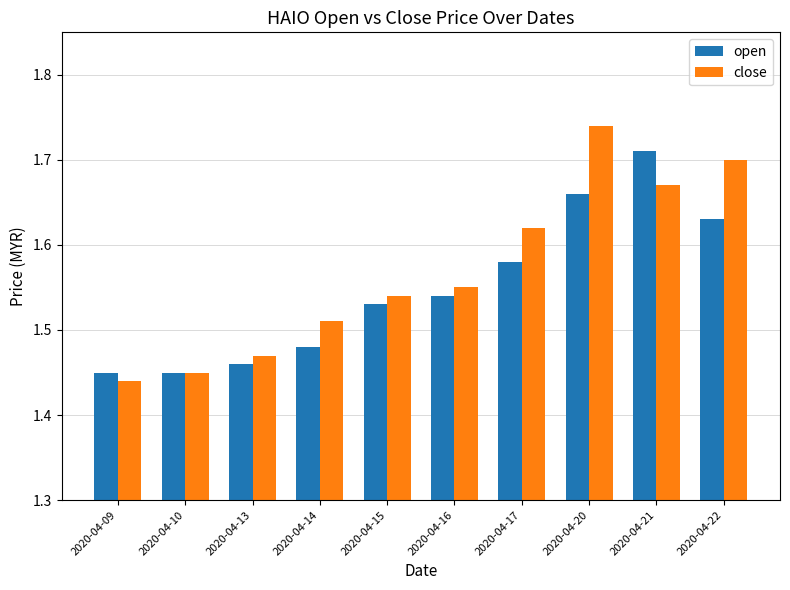

Which category has the lowest value across all series?

2020-04-09